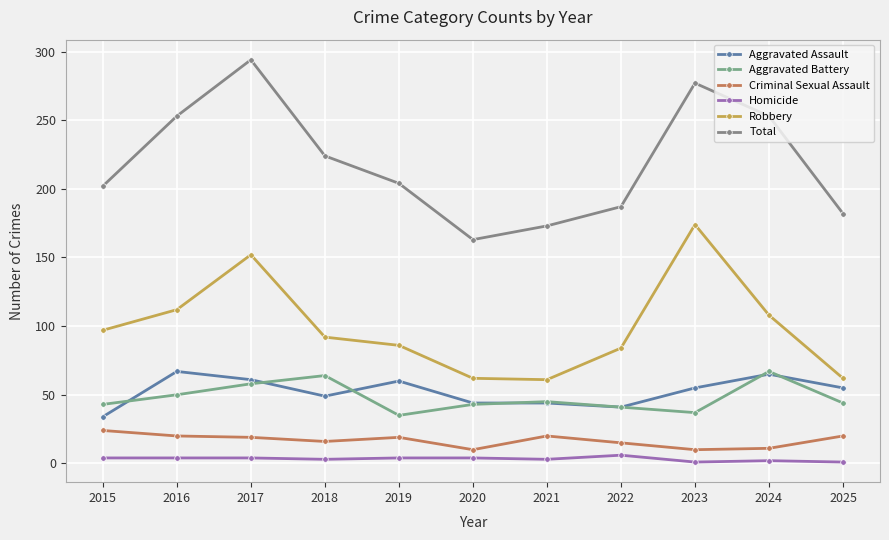

Is this an area chart (filled region under the line)?

No